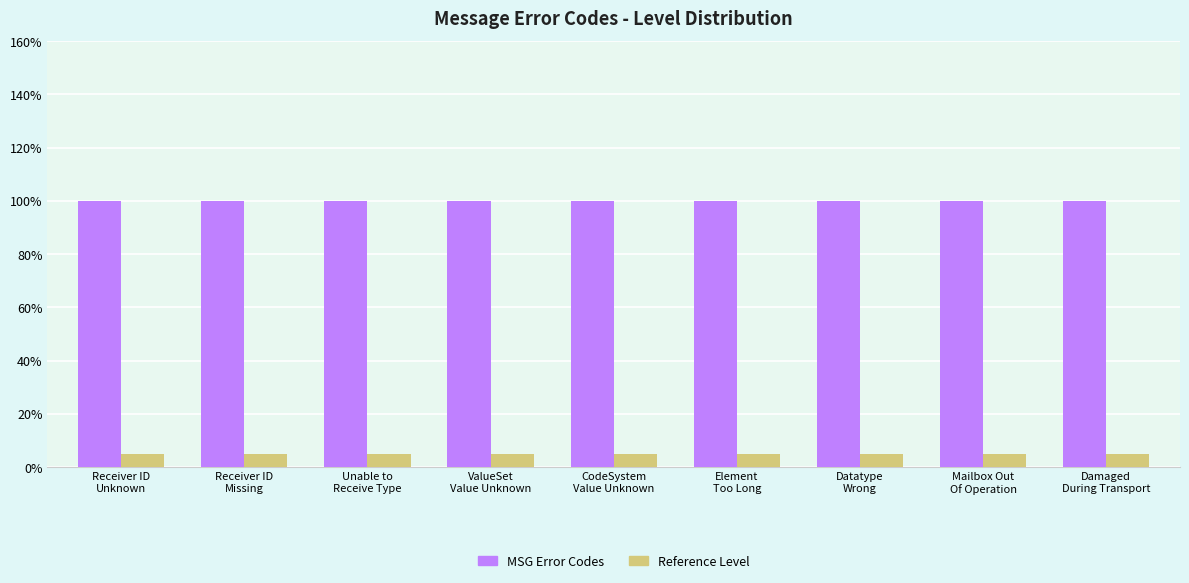

Does the chart contain stacked bars?

No